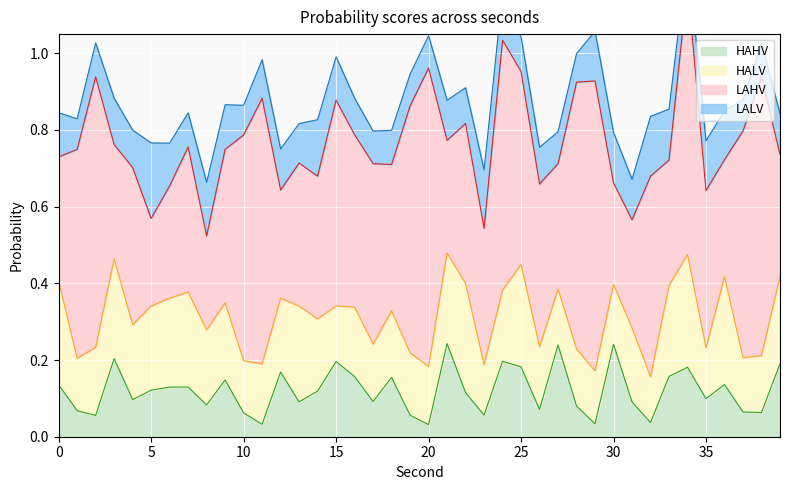

Reading left to right, transcribe all the data shown in this chart.

HAHV: 0.1	0.1	0.1	0.2	0.1	0.1	0.1	0.1	0.1	0.1	0.1	0.0	0.2	0.1	0.1	0.2	0.2	0.1	0.2	0.1	0.0	0.2	0.1	0.1	0.2	0.2	0.1	0.2	0.1	0.0	0.2	0.1	0.0	0.2	0.2	0.1	0.1	0.1	0.1	0.2
HALV: 0.3	0.1	0.2	0.3	0.2	0.2	0.2	0.2	0.2	0.2	0.1	0.2	0.2	0.2	0.2	0.1	0.2	0.1	0.2	0.2	0.2	0.2	0.3	0.1	0.2	0.3	0.2	0.1	0.1	0.1	0.2	0.2	0.1	0.2	0.3	0.1	0.3	0.1	0.1	0.2
LAHV: 0.3	0.5	0.7	0.3	0.4	0.2	0.3	0.4	0.2	0.4	0.6	0.7	0.3	0.4	0.4	0.5	0.4	0.5	0.4	0.6	0.8	0.3	0.4	0.4	0.7	0.5	0.4	0.3	0.7	0.8	0.3	0.3	0.5	0.3	0.7	0.4	0.3	0.6	0.7	0.3
LALV: 0.1	0.1	0.1	0.1	0.1	0.2	0.1	0.1	0.1	0.1	0.1	0.1	0.1	0.1	0.1	0.1	0.1	0.1	0.1	0.1	0.1	0.1	0.1	0.2	0.1	0.1	0.1	0.1	0.1	0.1	0.1	0.1	0.2	0.1	0.1	0.1	0.1	0.1	0.1	0.1